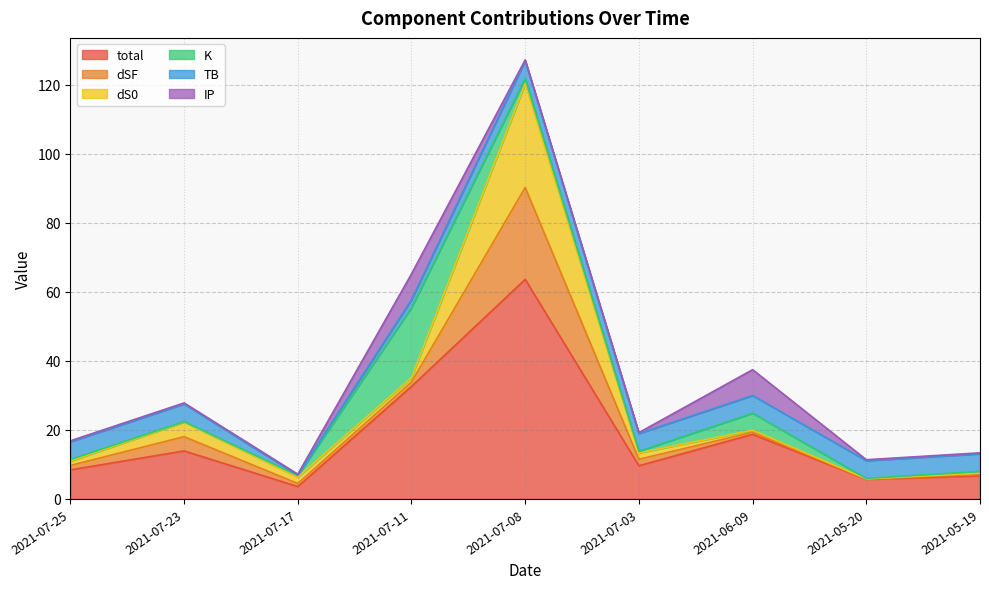

What position from the left is 2021-06-09?

7